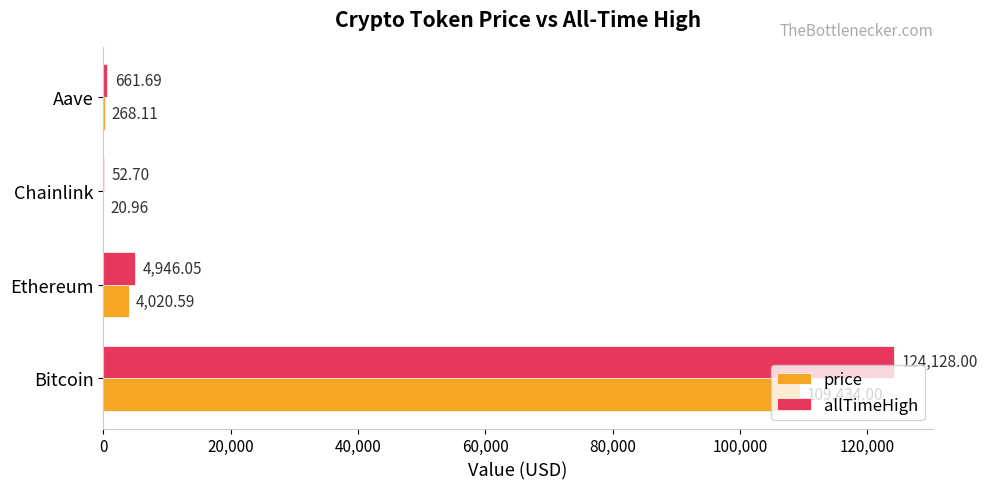

Which series changed the most between Ethereum and Aave?

allTimeHigh